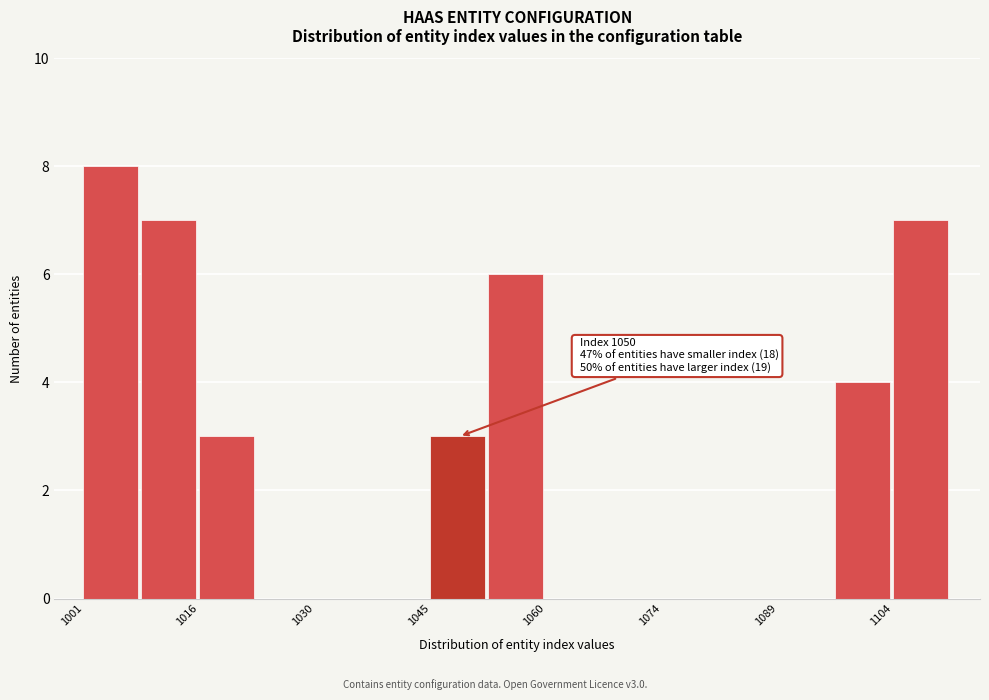

Read against the x-axis, roughly where is the centre of the tallest bar?

1004